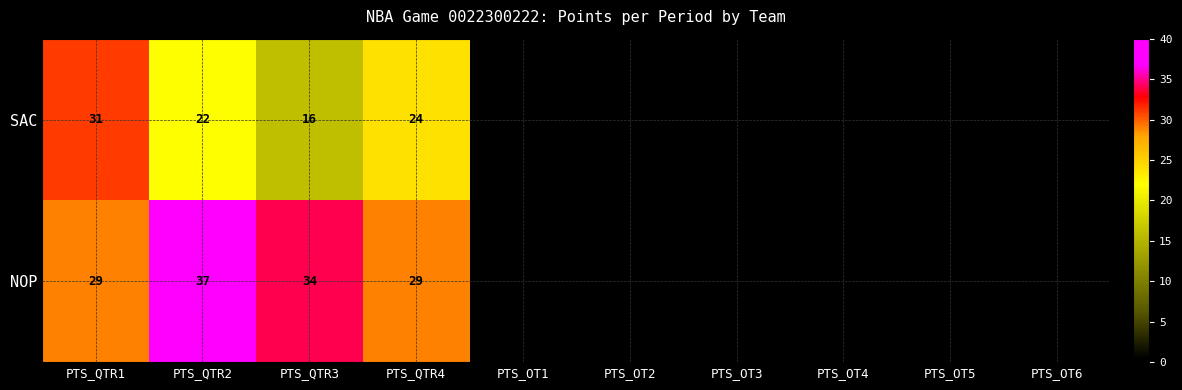

At which category does the chart reach its peak across all series?

PTS_QTR2